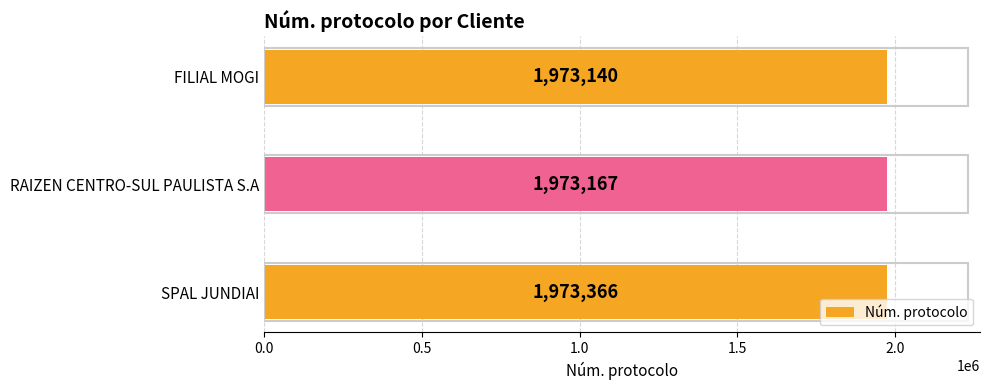

The chart shows a value of 1973140 at FILIAL MOGI. True or false?

True